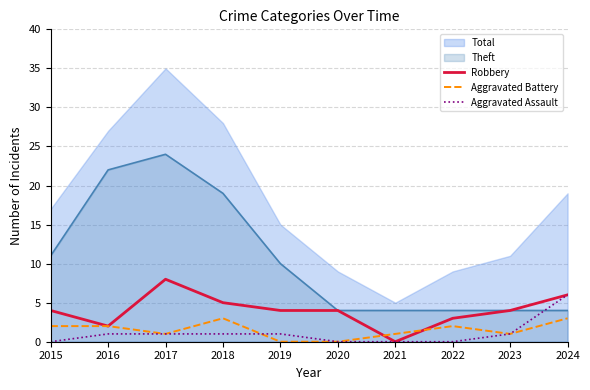

How many data points in Robbery are less than 4?

3